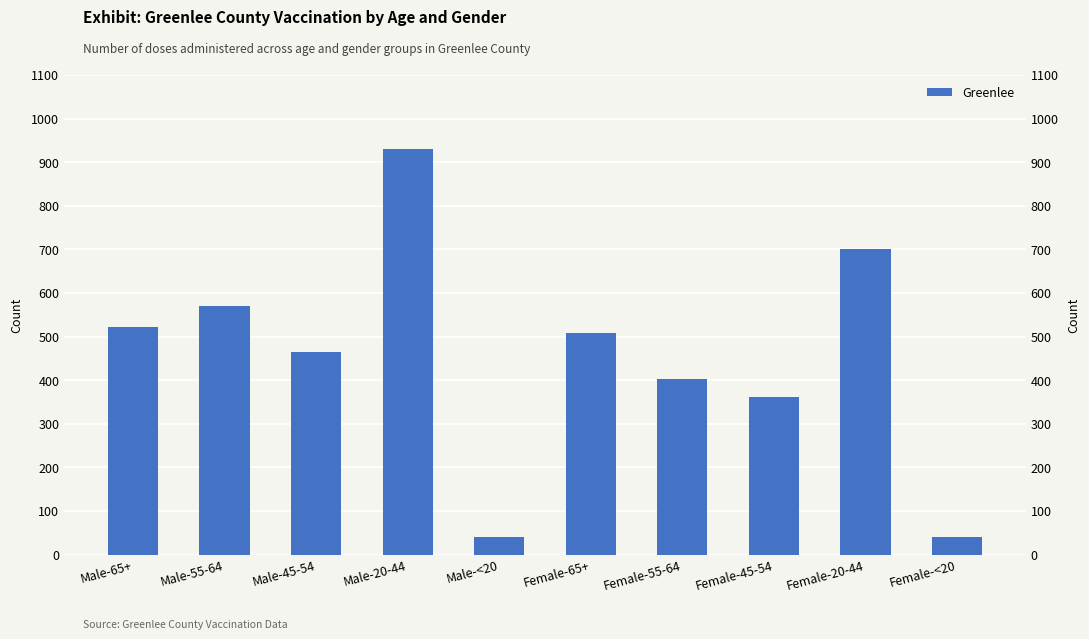

True or false: the data shows 994 at Male-55-64.

False